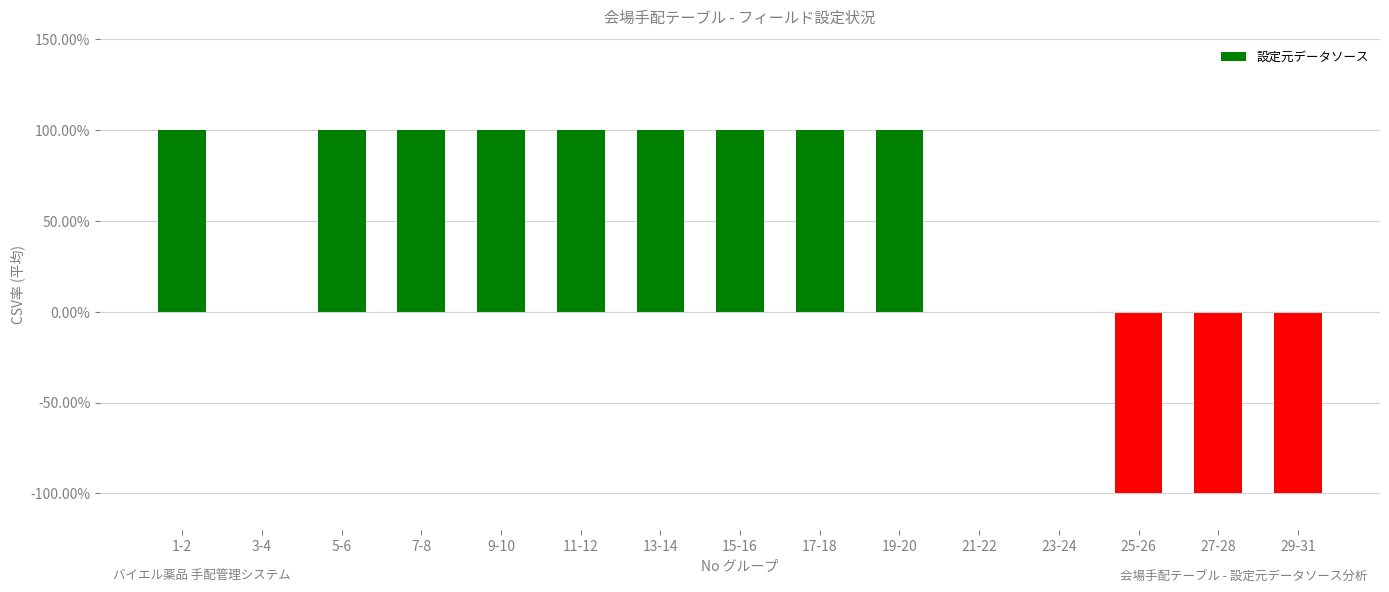

List the labels in order of value, largest first.

1-2, 5-6, 7-8, 9-10, 11-12, 13-14, 15-16, 17-18, 19-20, 3-4, 21-22, 23-24, 25-26, 27-28, 29-31